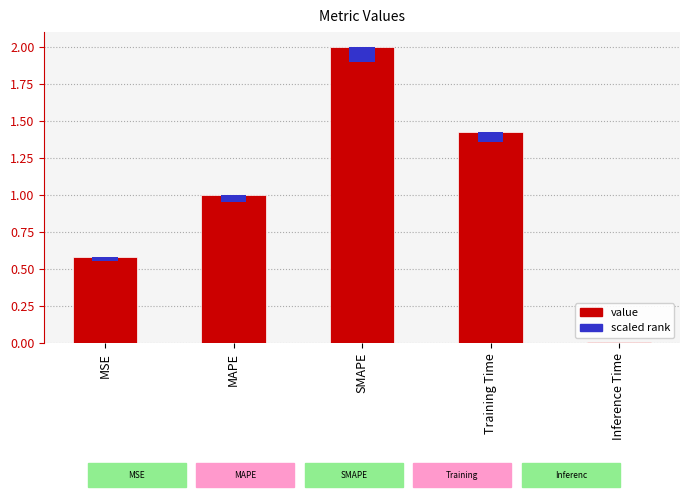

Between Training Time and Inference Time, which is larger?

Training Time